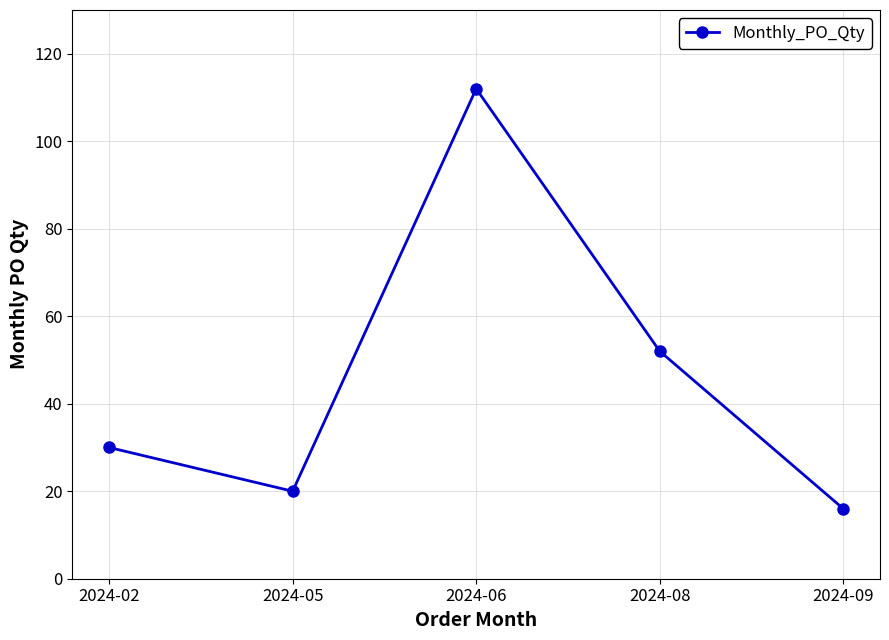

Where is the data nearest to the value 64?

2024-08